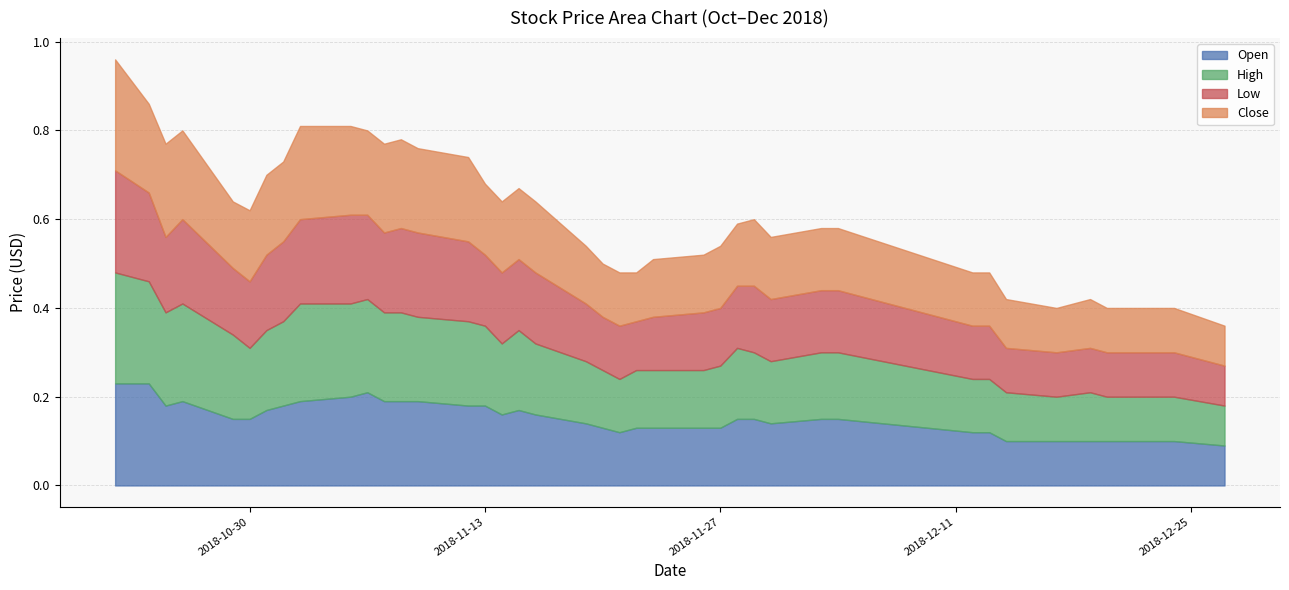

The Low series shows 0.2 at 2018-10-25. True or false?

True